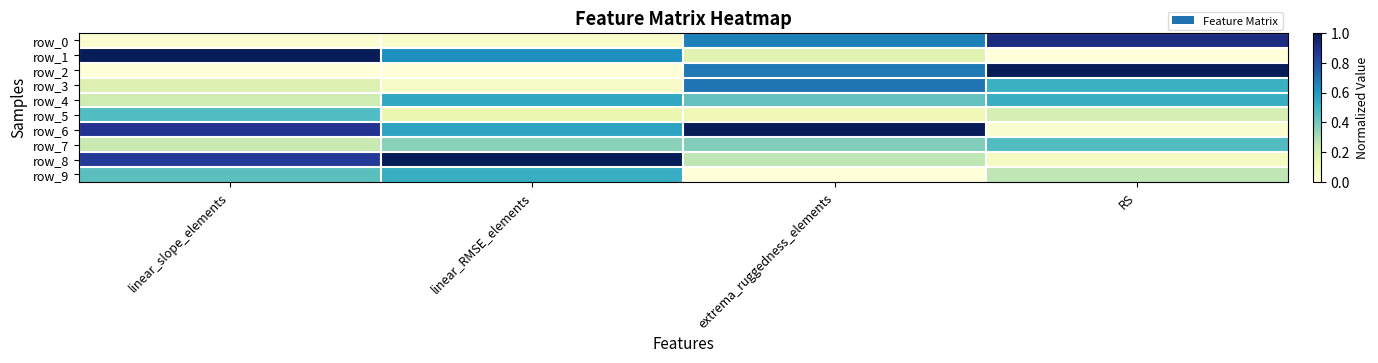

Where is row_8 nearest to the value 0?

RS